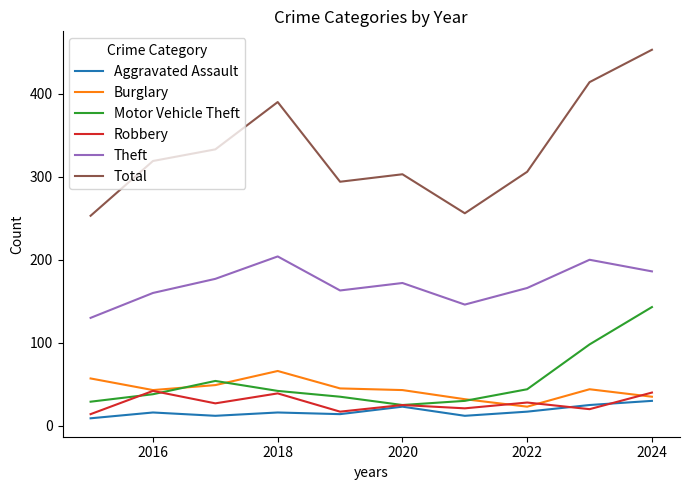

Which series has the widest spread of values?

Total